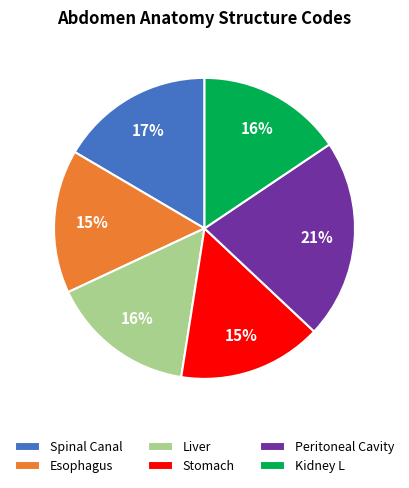

Between Esophagus and Spinal Canal, which is larger?

Spinal Canal